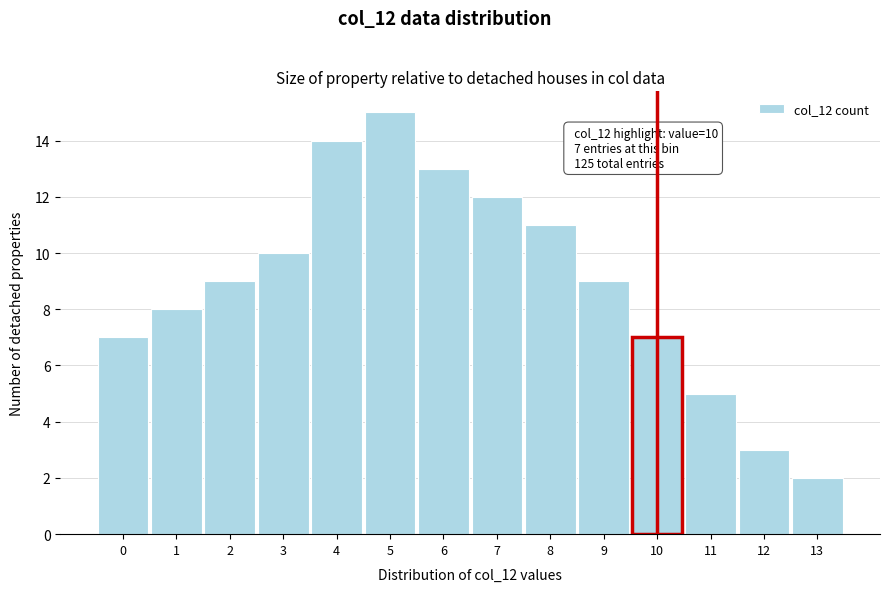

Reading left to right, what are all the values shown in this chart?

7	8	9	10	14	15	13	12	11	9	7	5	3	2